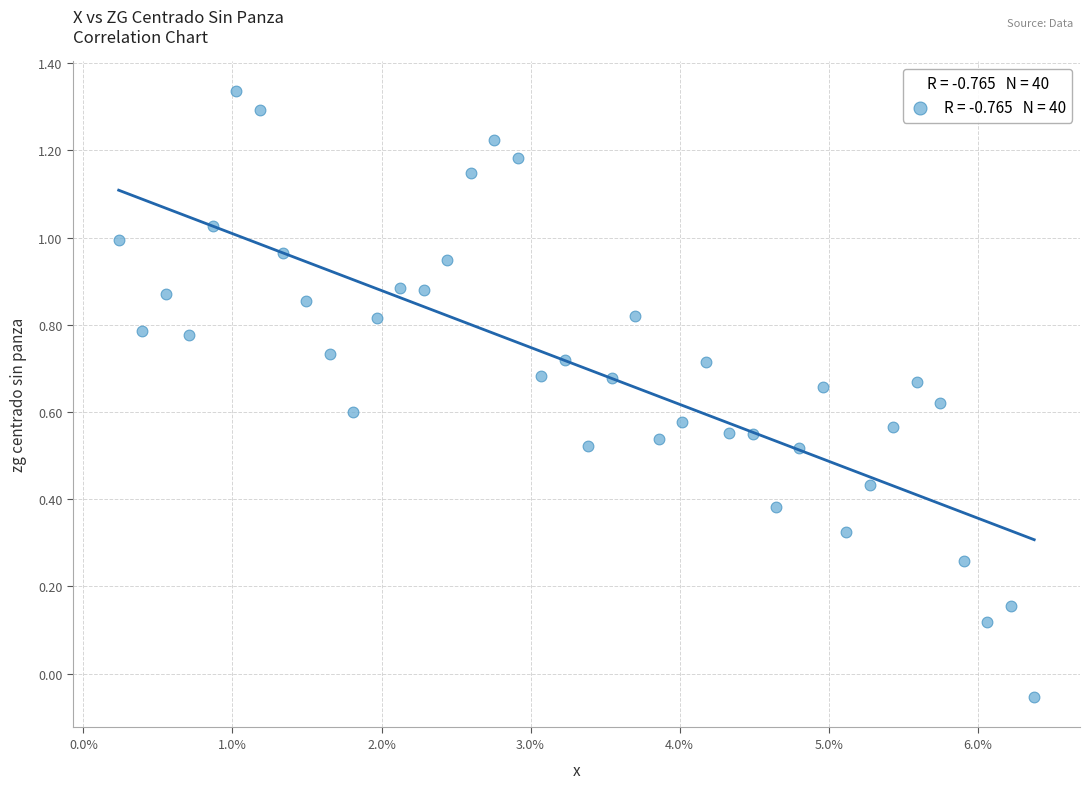

What is the range of Y values (max minus min)?

1.4